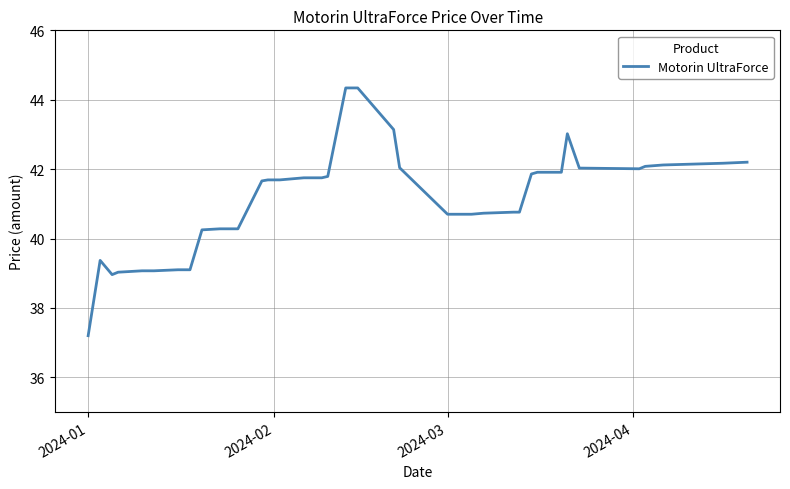

What is the minimum value shown in the chart?

37.2